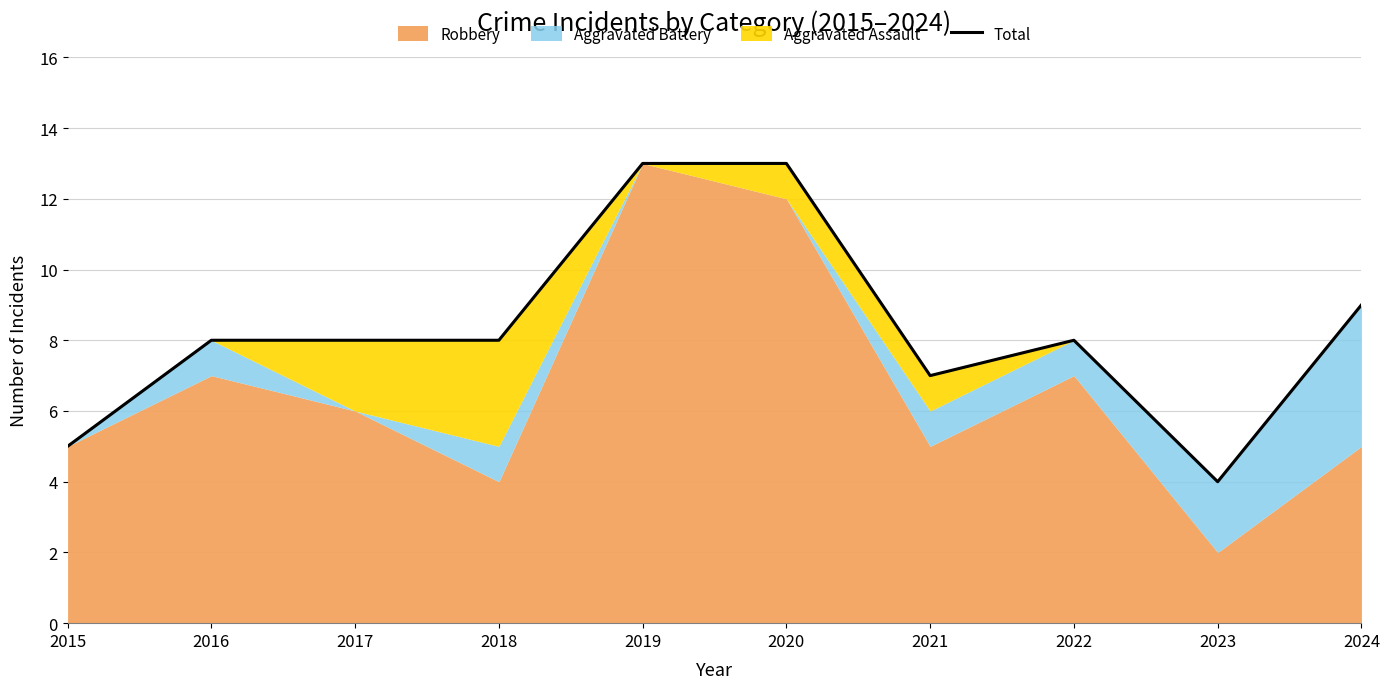

Where is the first local minimum?

2021